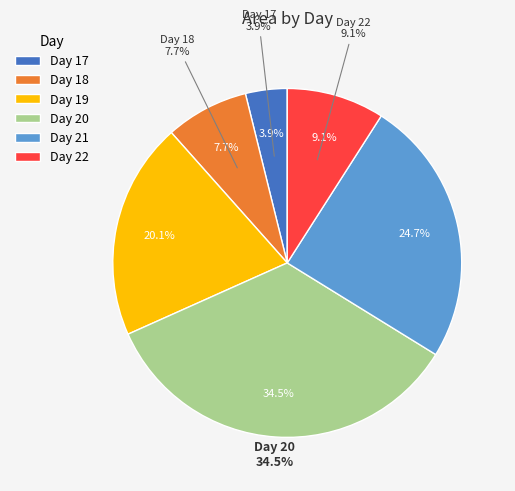

To the nearest percent, what is the average slice percentage?

17%